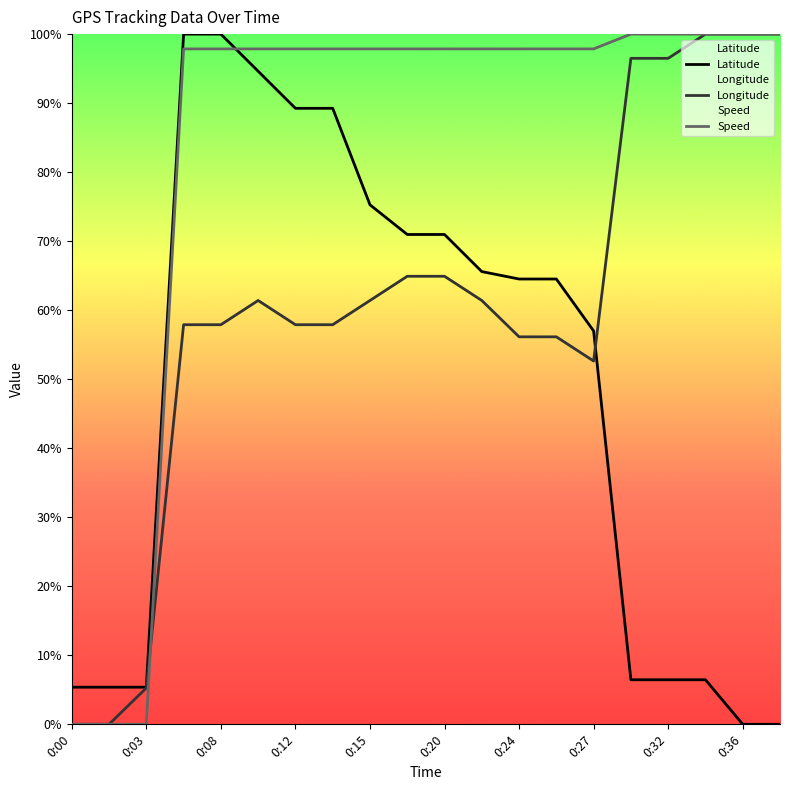

What is the sum of all Latitude values?

977.4